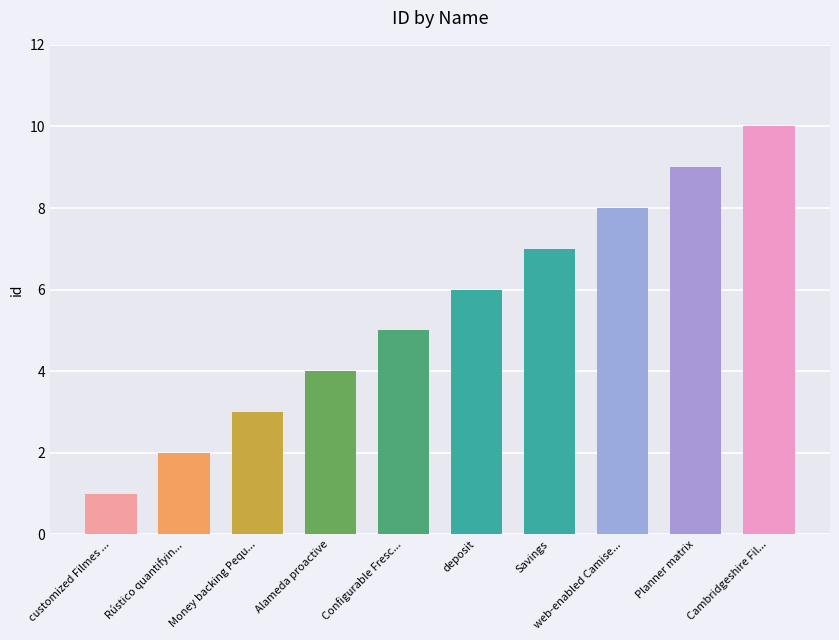

Are the bars horizontal?

No